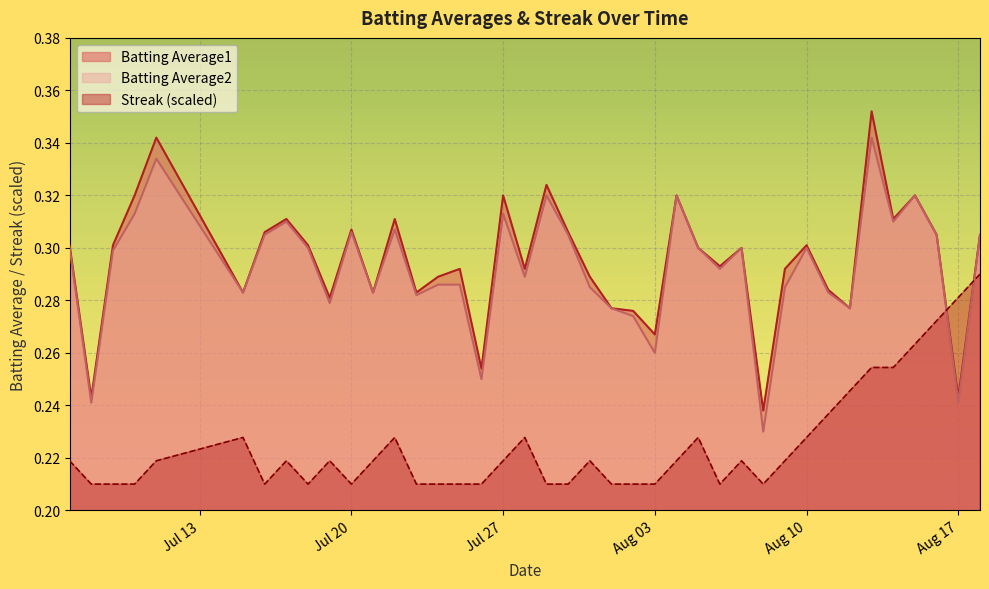

What is the sum of all Batting Average1 values?

11.8